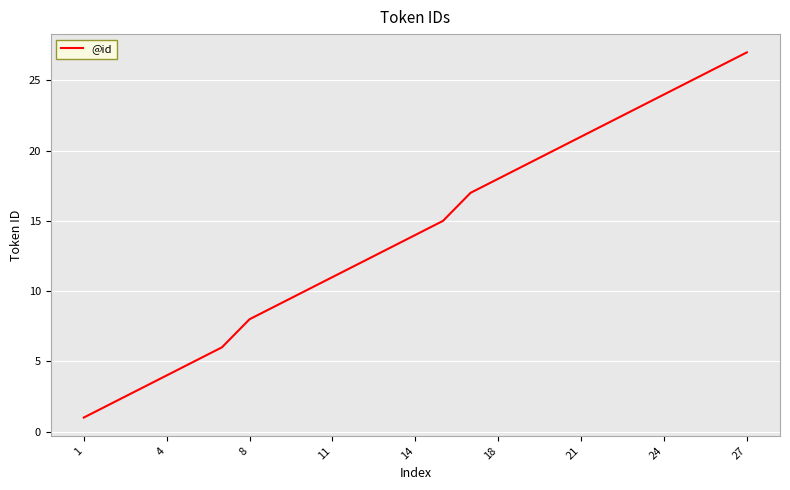

What is the greatest value displayed?

27